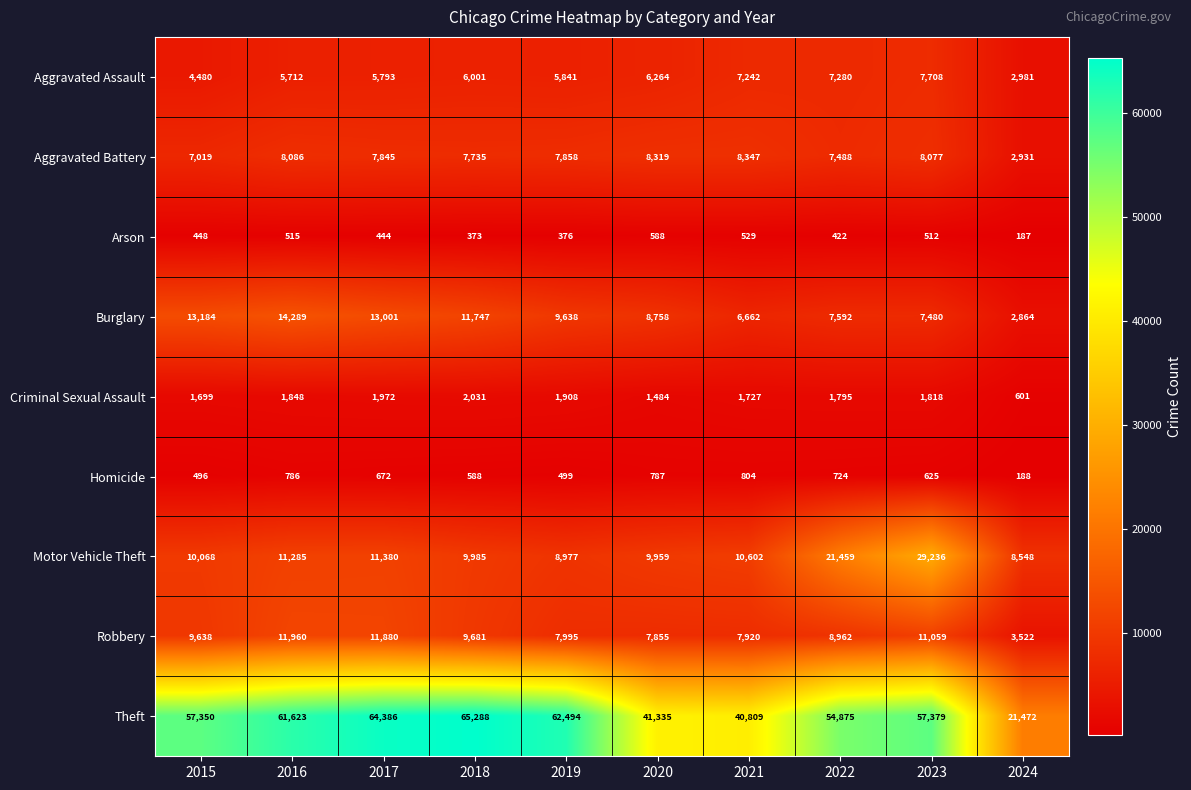

The Criminal Sexual Assault series shows 1727 at 2021. True or false?

True